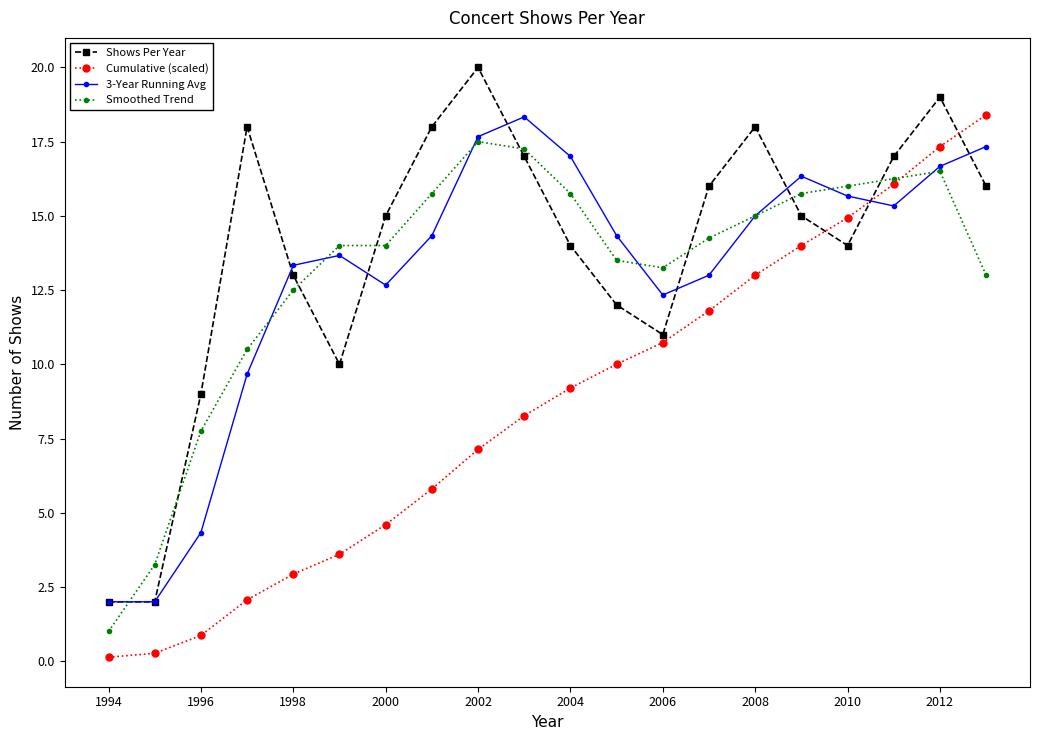

How many interior local peaks does the Shows Per Year series have?

4